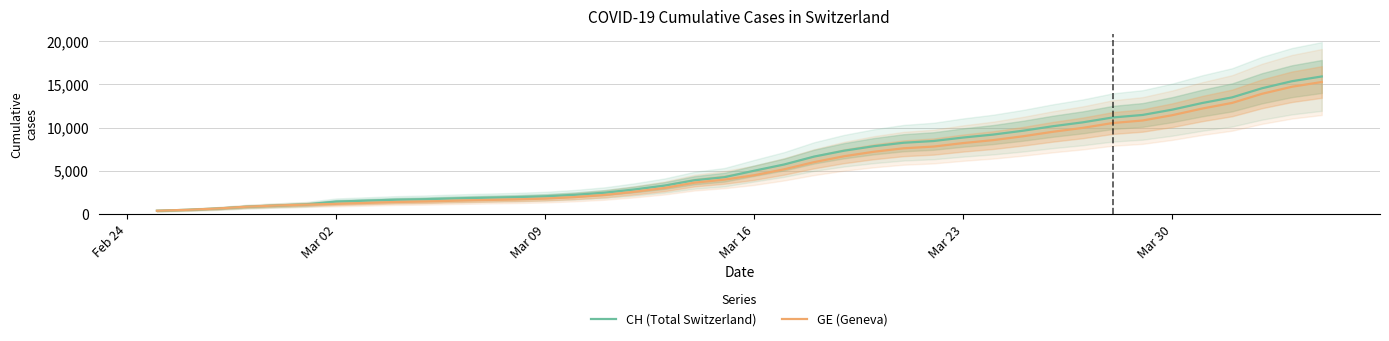

What is the difference between the second highest and minimum values in the CH (Total Switzerland) series?

15000